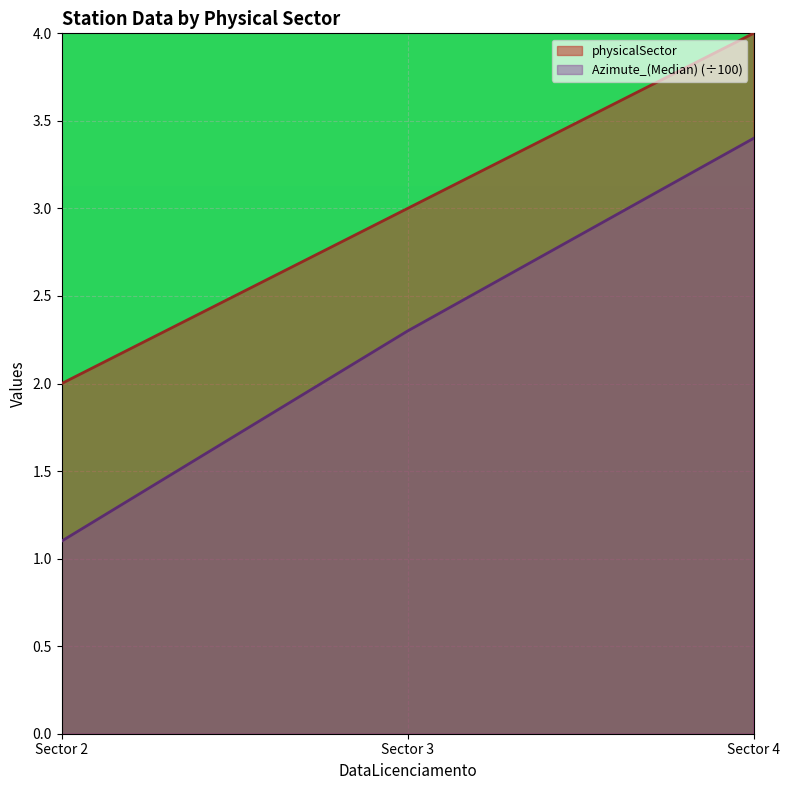

Which label corresponds to the largest value in the chart?

Sector 4